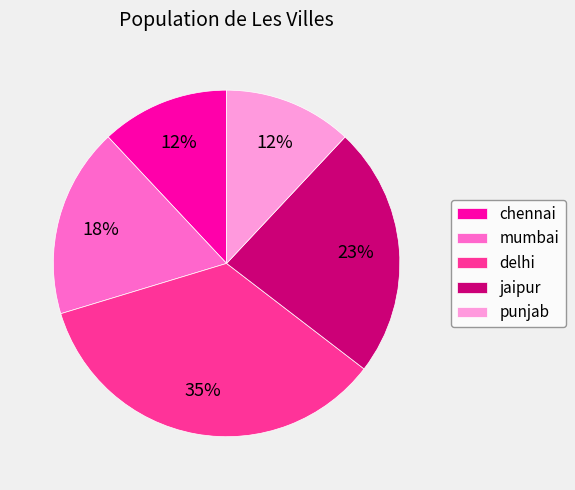

Do chennai and mumbai together represent more than half of the pie?

No